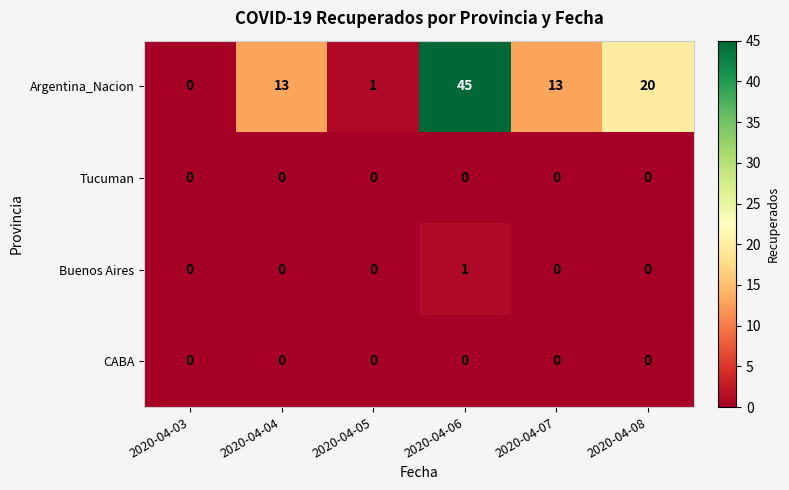

What is the spread (max minus min) of values at 2020-04-08?

20